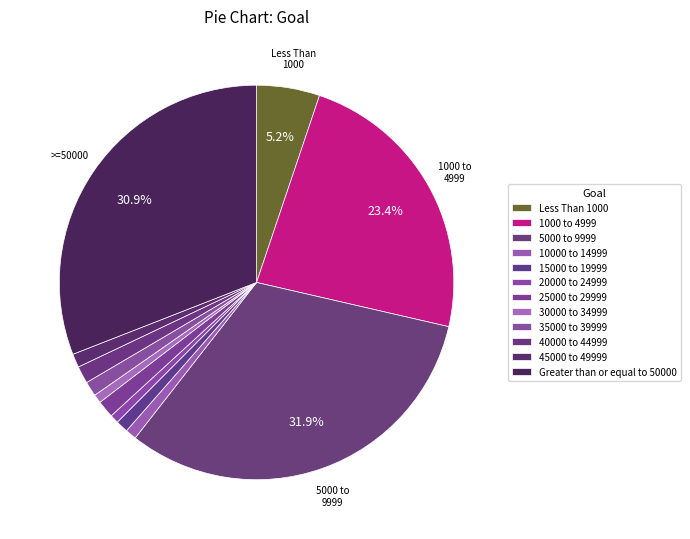

Which slice is the smallest?

20000 to 24999